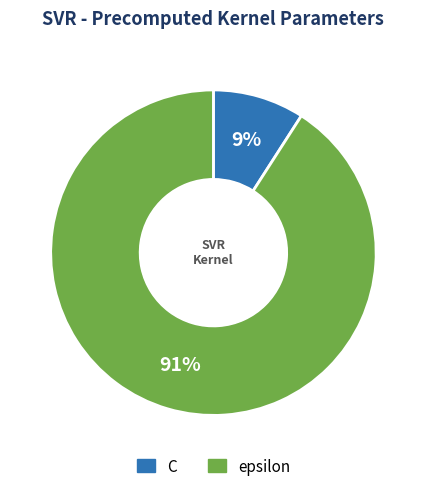

Combined, do epsilon and C account for over 50%?

Yes